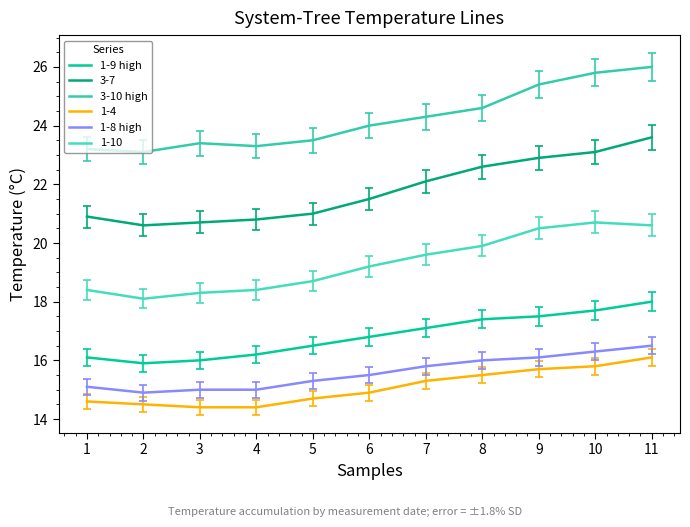

Where is 3-10 high nearest to the value 24?

6